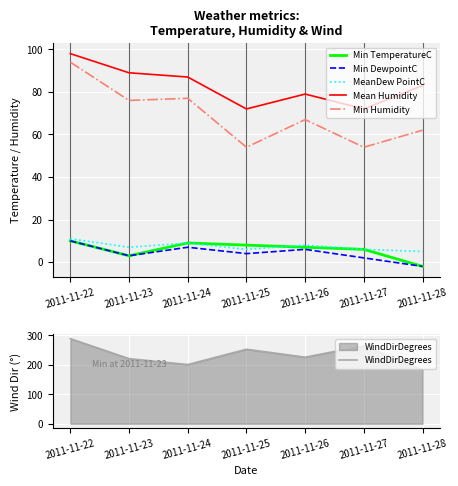

What is the sum of the MeanDew PointC values at 2011-11-27 and 2011-11-26?

14